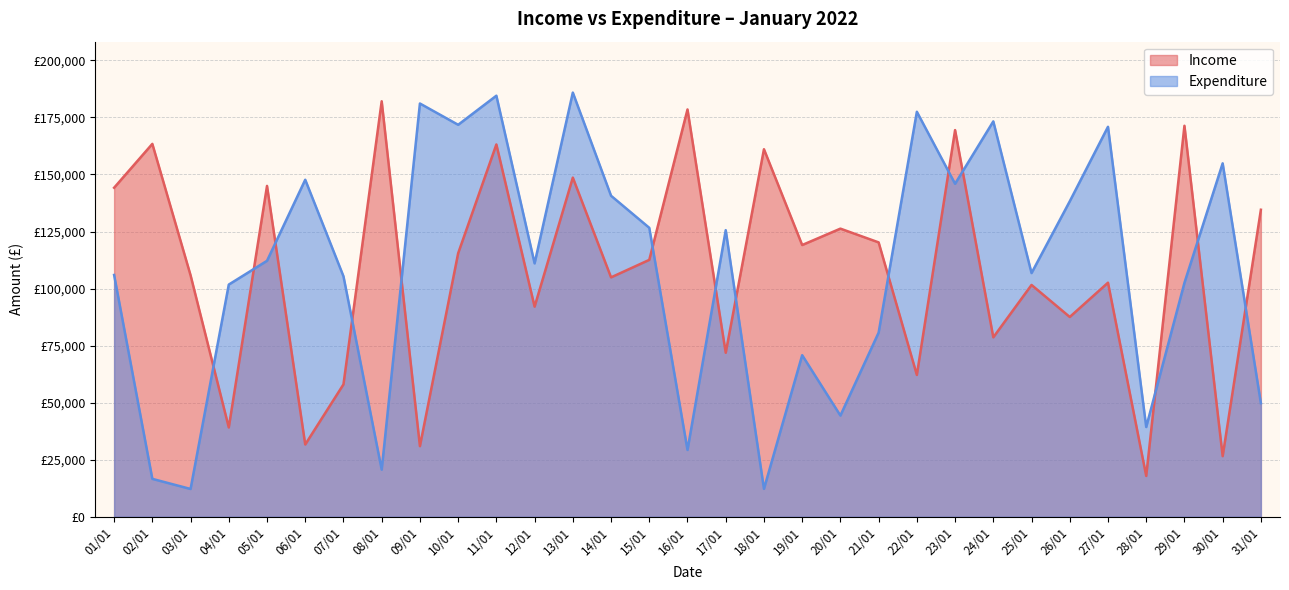

True or false: Income has a value of 144984 at 05/01.

True